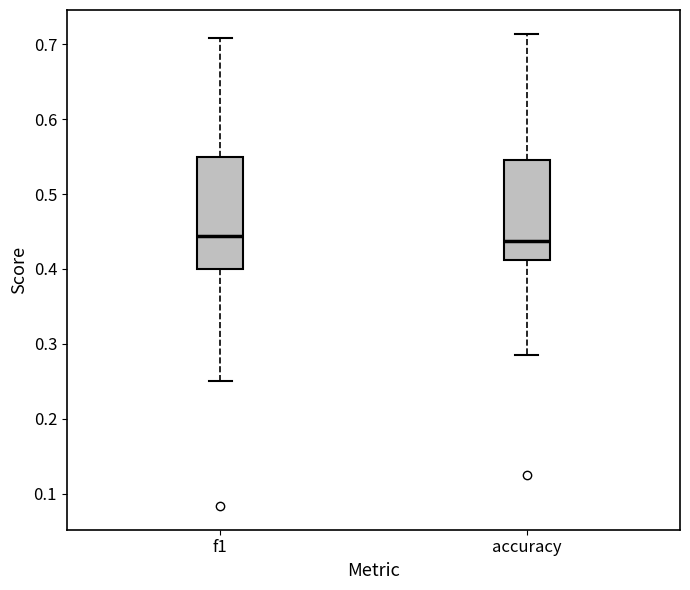

Reading left to right, transcribe this box plot: for each box, give where its median line is, the range the box spans, and where its two whiskers end, as read against the y-axis. The values are not printed on the chart, so give them approximately, as read against the axis.

f1: median 0.44, box 0.40 to 0.55, whiskers 0.25 to 0.71
accuracy: median 0.44, box 0.41 to 0.55, whiskers 0.29 to 0.71